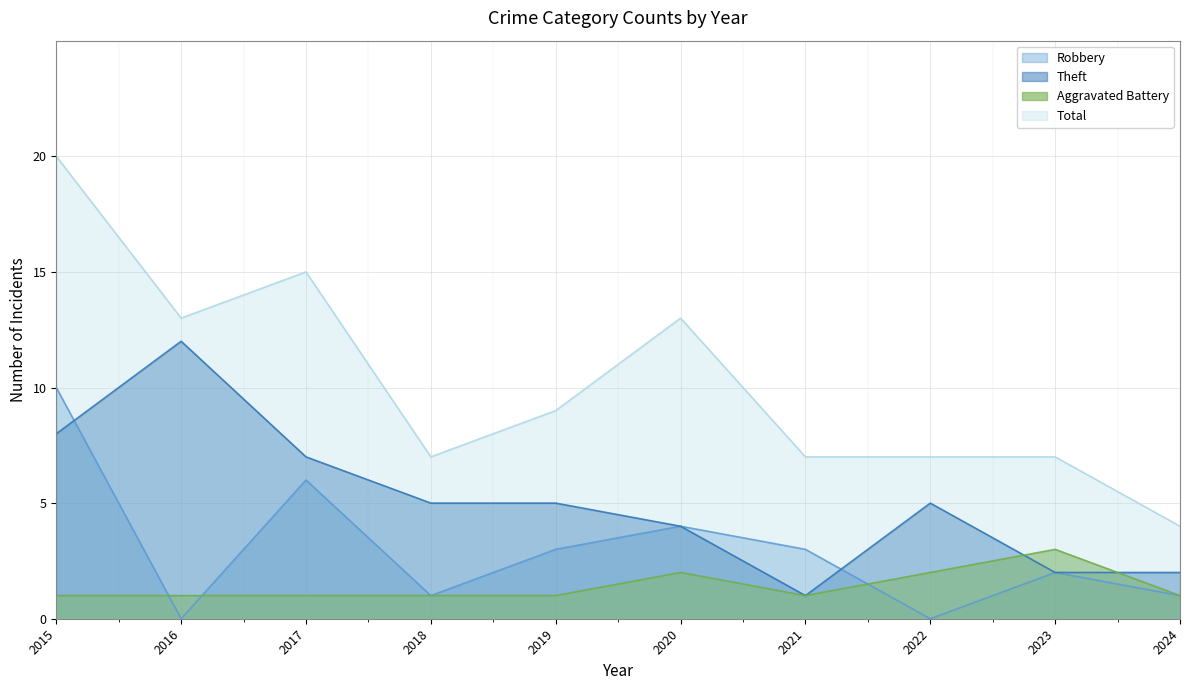

Reading right to left, list all the values displayed in this chart.

Robbery: 1	2	0	3	4	3	1	6	0	10
Theft: 2	2	5	1	4	5	5	7	12	8
Aggravated Battery: 1	3	2	1	2	1	1	1	1	1
Total: 4	7	7	7	13	9	7	15	13	20